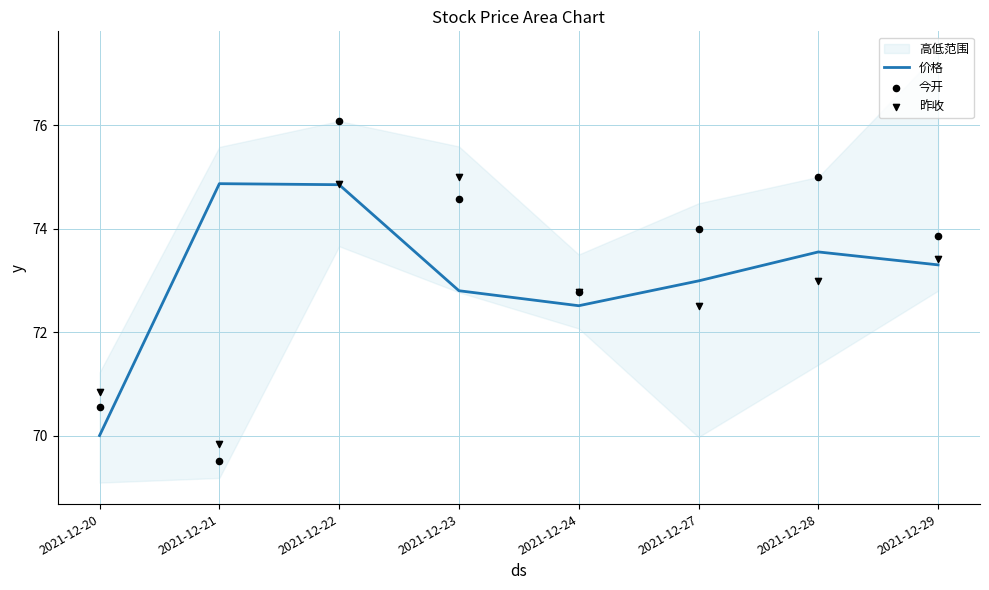

At how many categories does at least one series exceed 73?

6